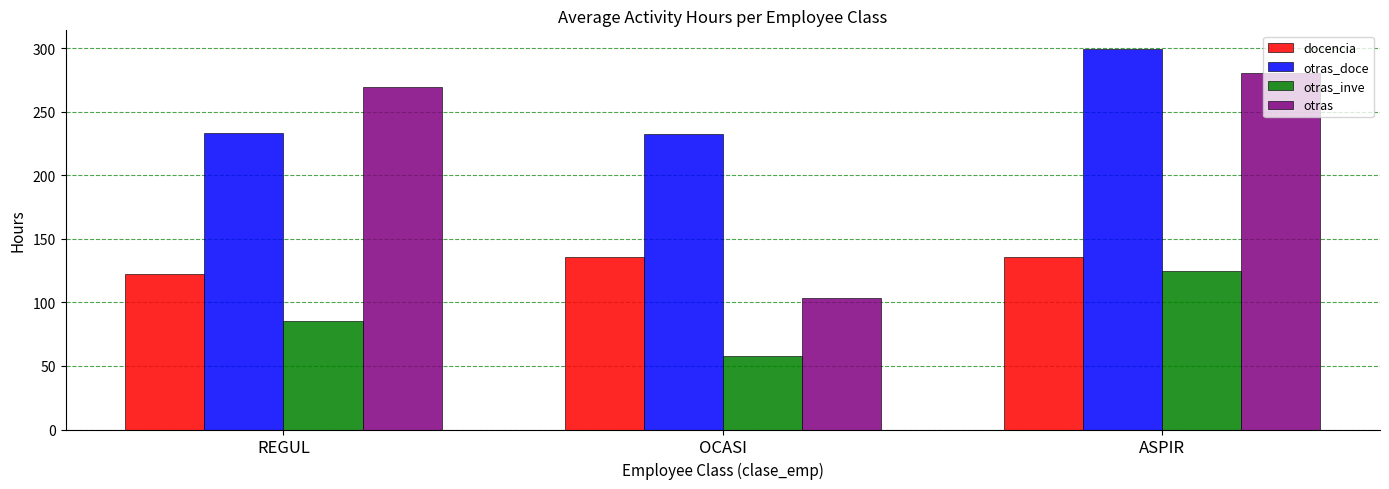

At which label does docencia reach its minimum?

REGUL